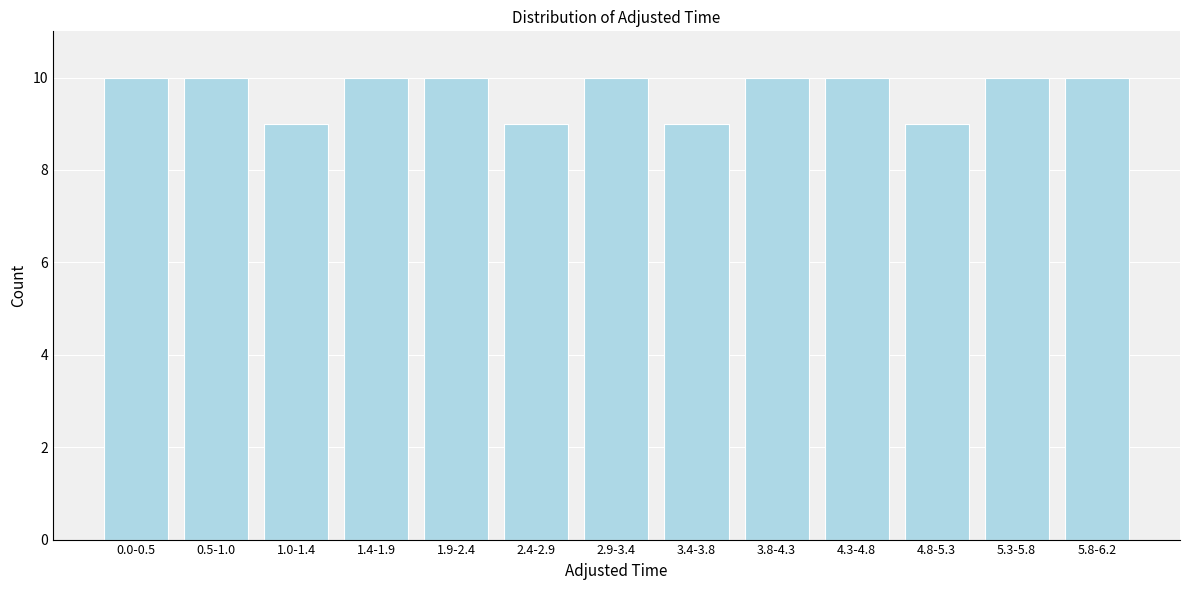

Reading left to right, list all the values displayed in this chart.

0.0-0.5=10	0.5-1.0=10	1.0-1.4=9	1.4-1.9=10	1.9-2.4=10	2.4-2.9=9	2.9-3.4=10	3.4-3.8=9	3.8-4.3=10	4.3-4.8=10	4.8-5.3=9	5.3-5.8=10	5.8-6.2=10